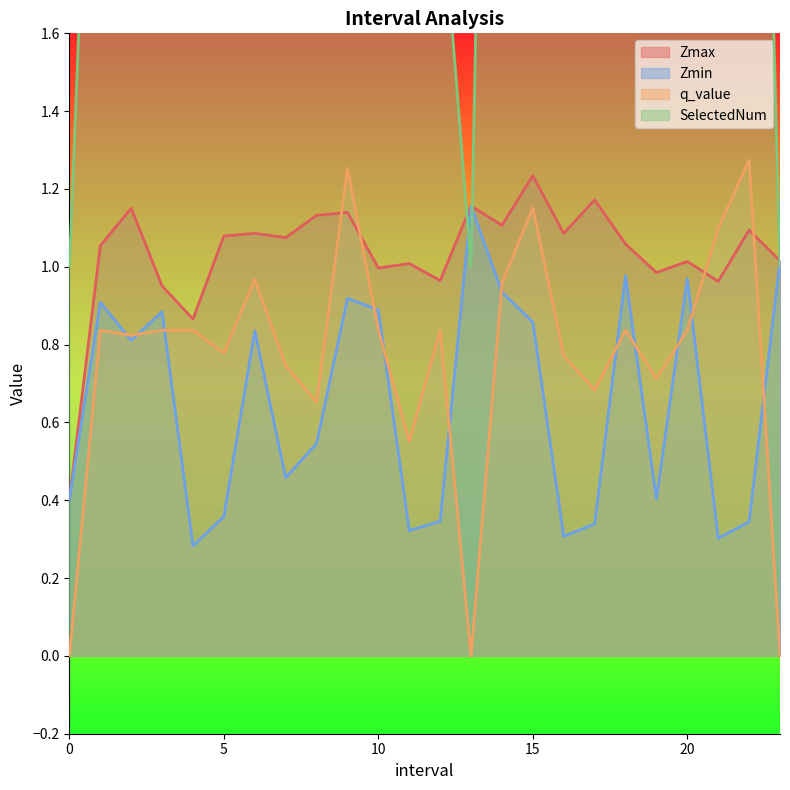

Between which two adjacent categories do q_value and Zmax first intersect?

8.0 and 9.0